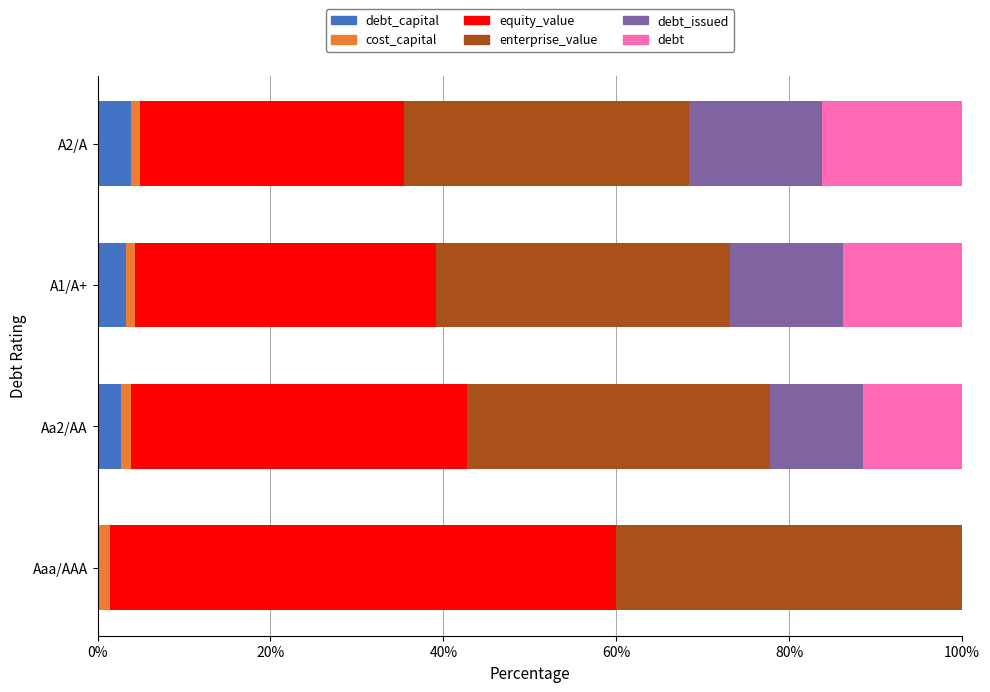

How many distinct data groups are displayed?

6